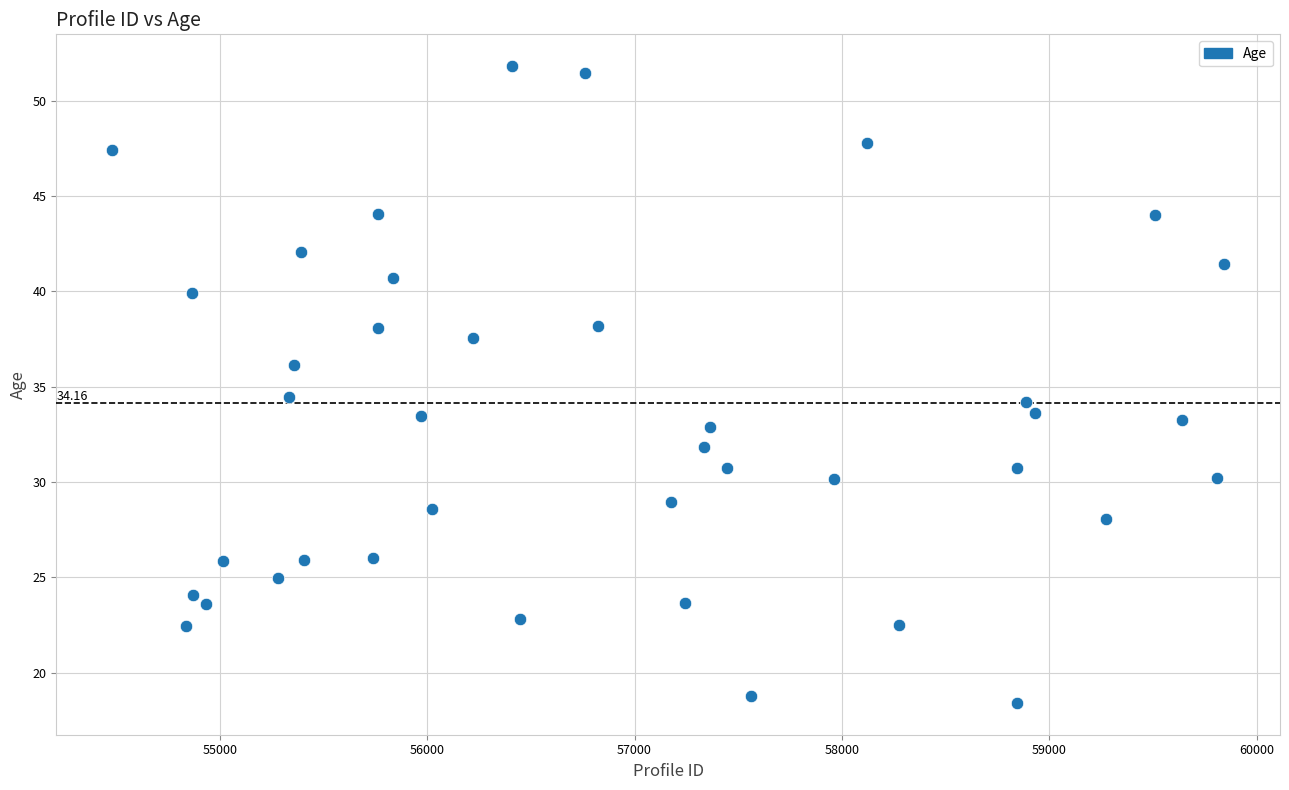

What is the range of Y values (max minus min)?

33.4